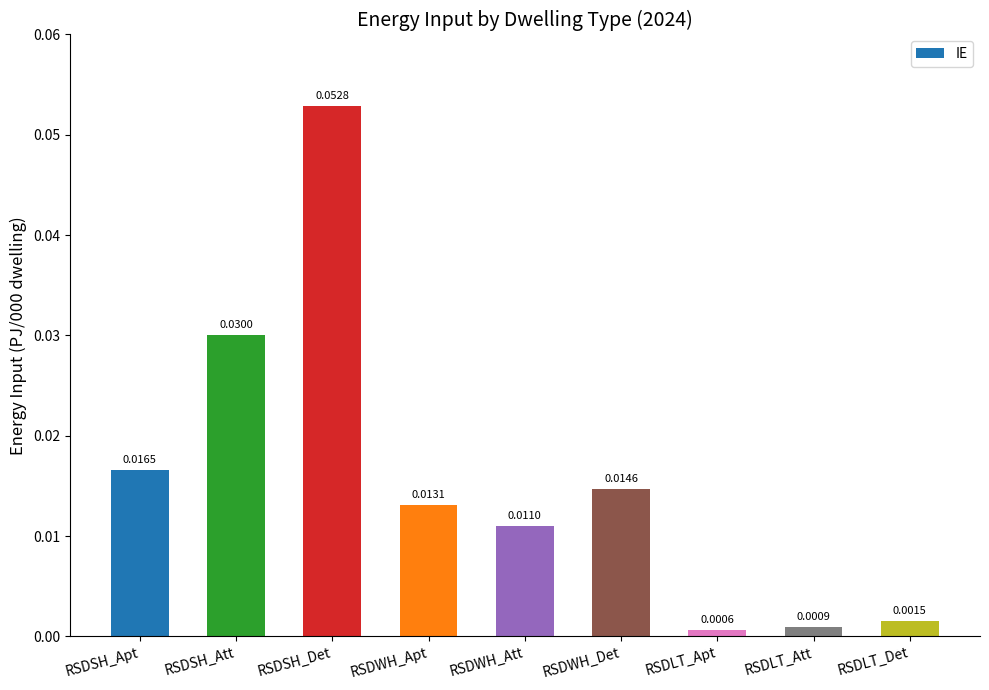

Which label corresponds to the smallest value in the chart?

RSDLT_Apt